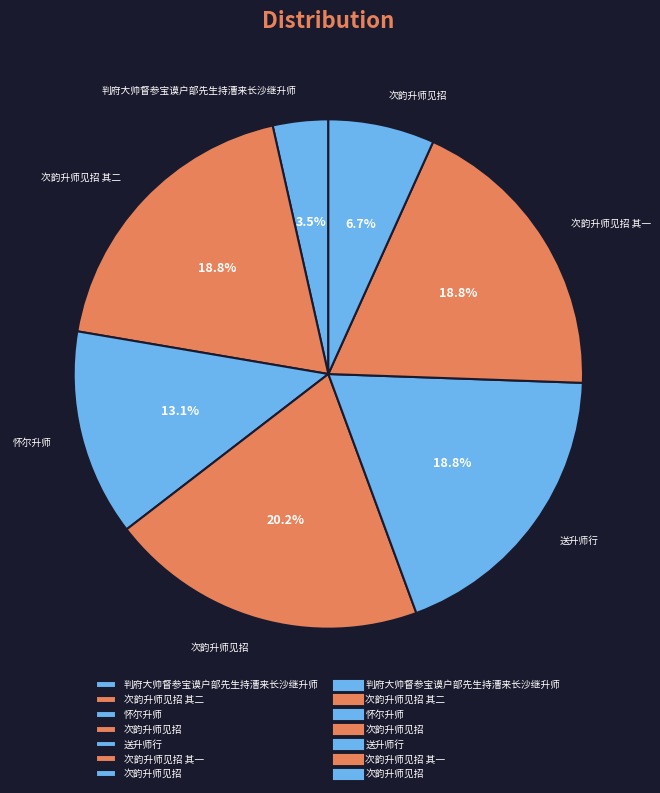

Which slice is the largest?

次韵升师见招